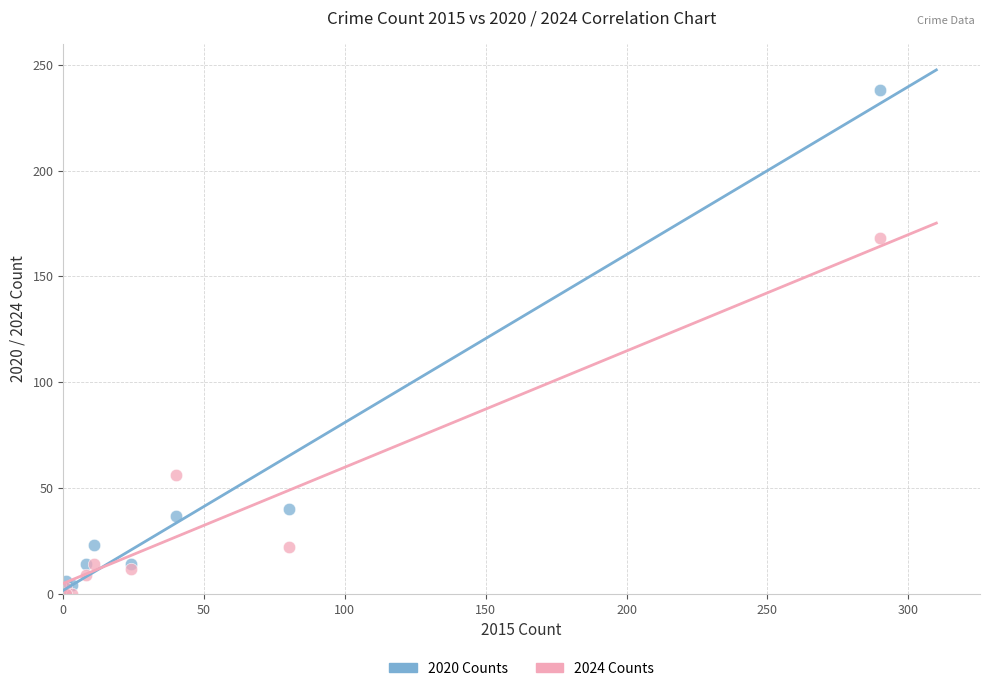

In the 2020 Counts series, what Y value is closest to 119?

40